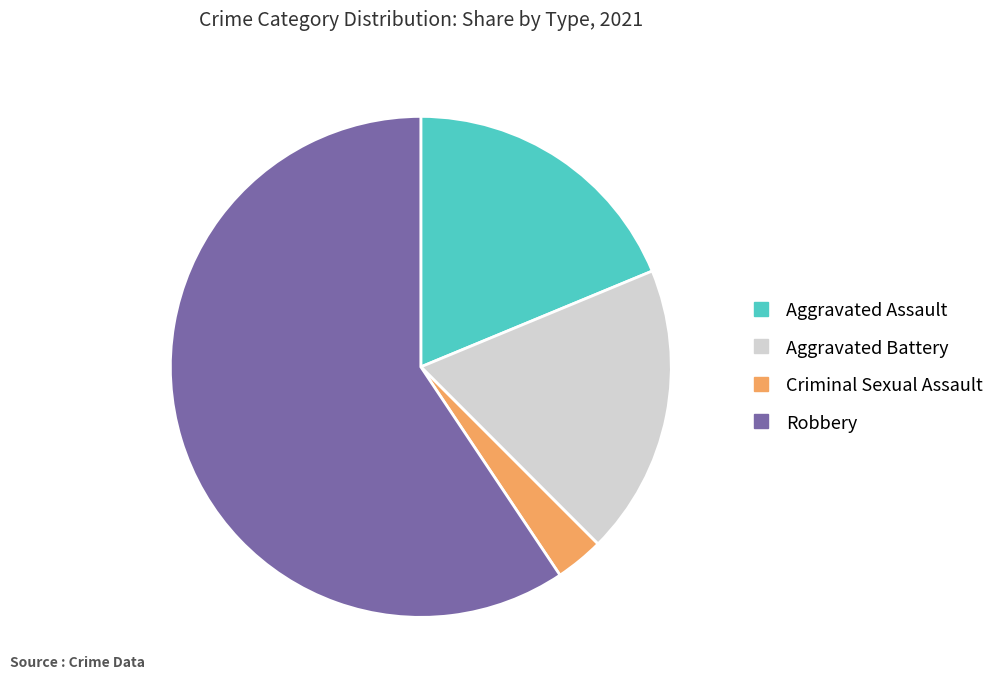

Which category has the biggest portion of the pie?

Robbery